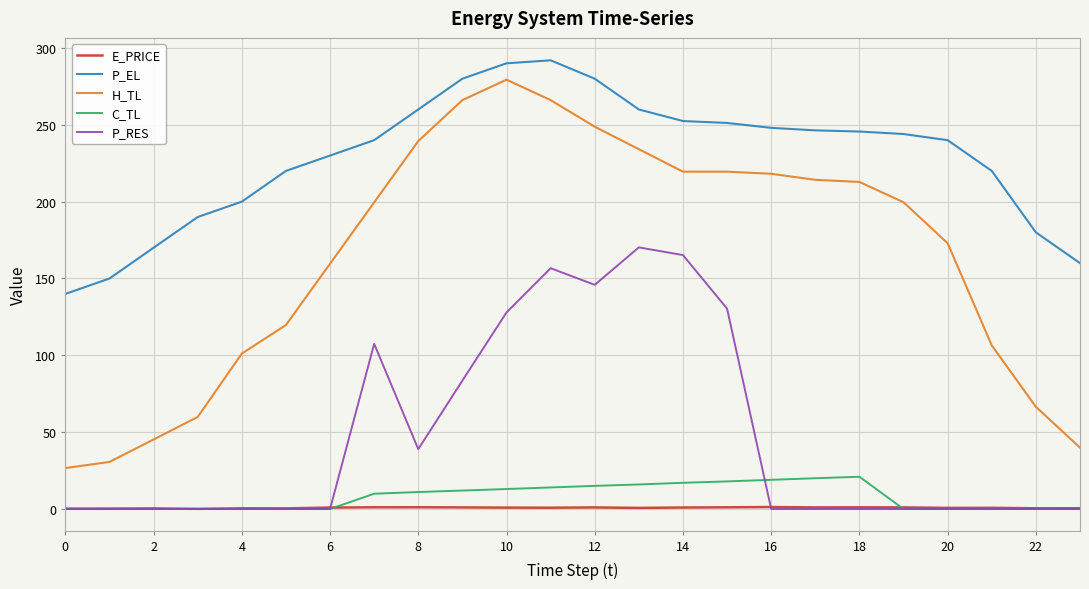

Rank the series by their maximum value, from highest to lowest.

P_EL, H_TL, P_RES, C_TL, E_PRICE